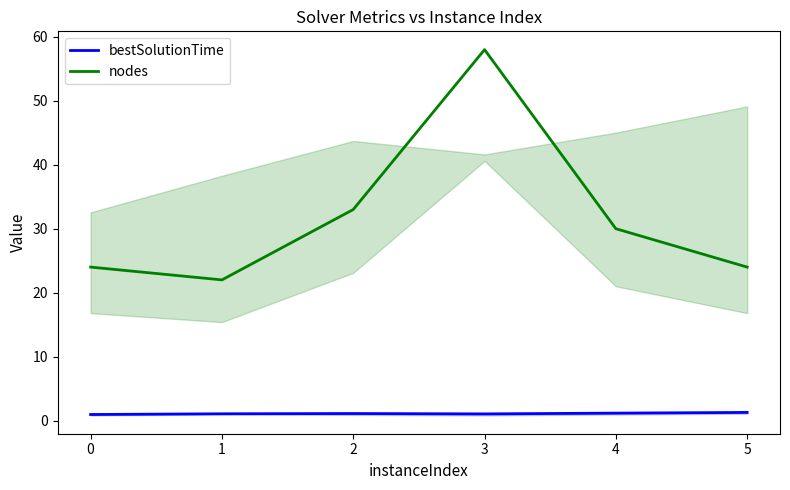

True or false: nodes and bestSolutionTime intersect in this chart.

False